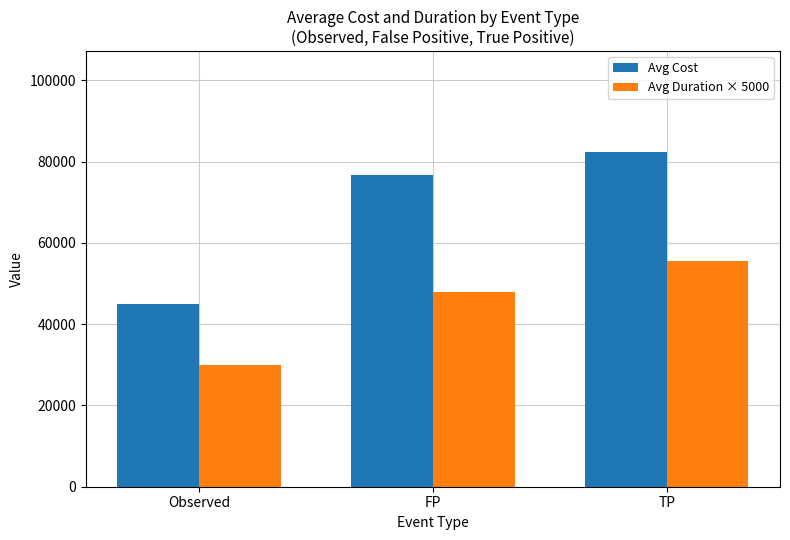

How many values in the Avg Duration × 5000 series are below 47850?

1